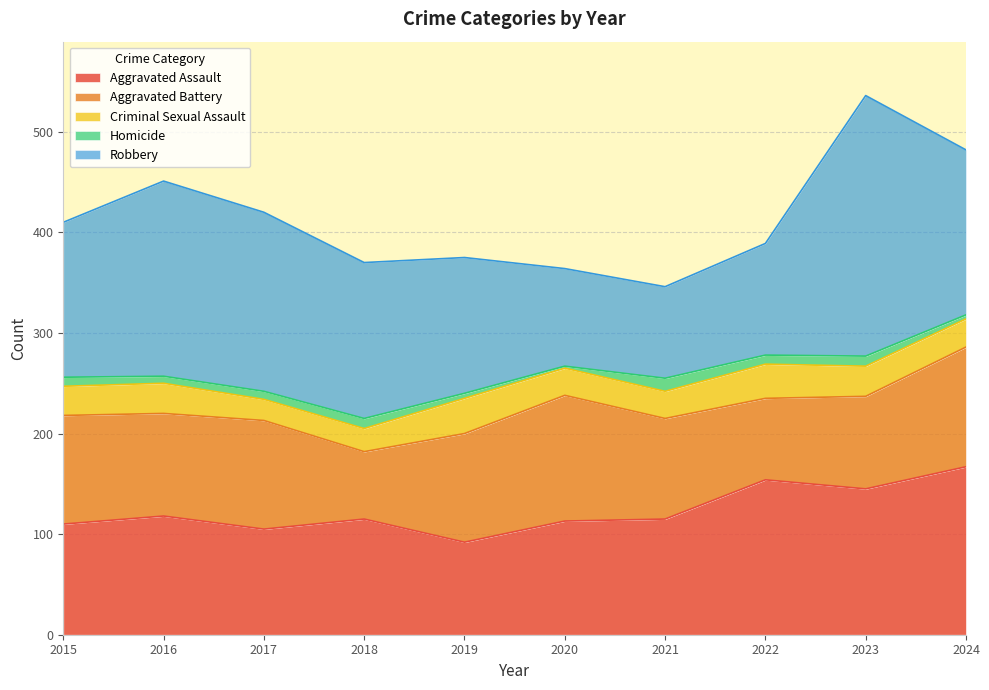

What is the total value across all series at 2017?

420